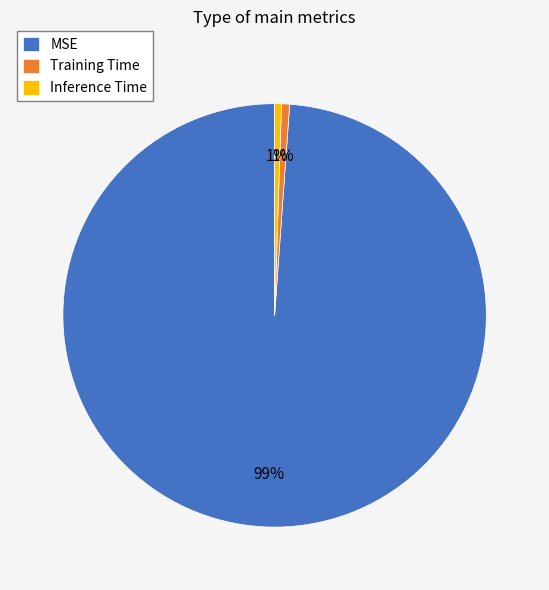

What is the largest slice in the pie chart?

MSE